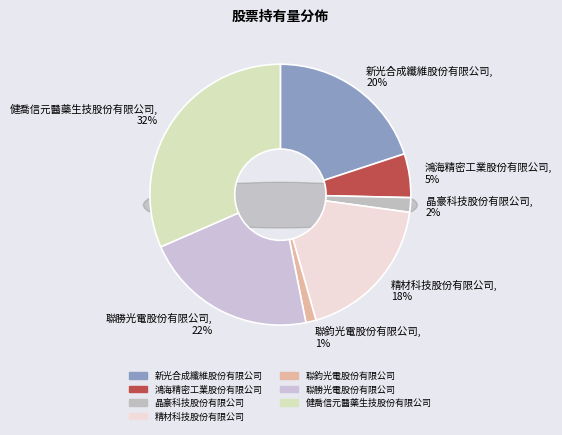

Approximately how many times larger is the value at 聯勝光電股份有限公司 compared to 健喬信元醫藥生技股份有限公司?

0.7